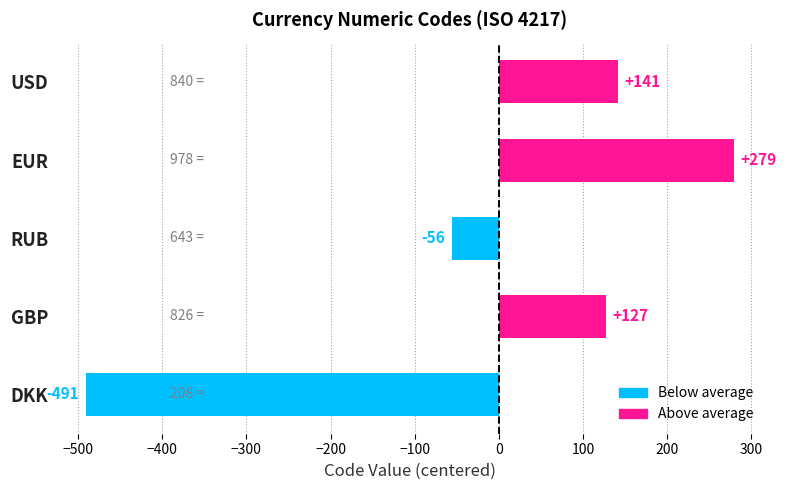

At which category does the chart reach its peak across all series?

EUR